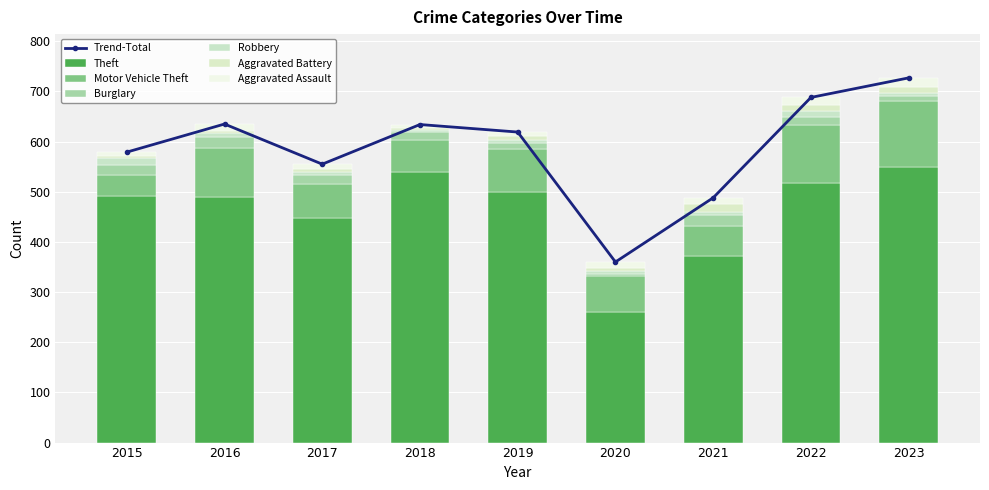

The Aggravated Assault series shows 12 at 2021. True or false?

True